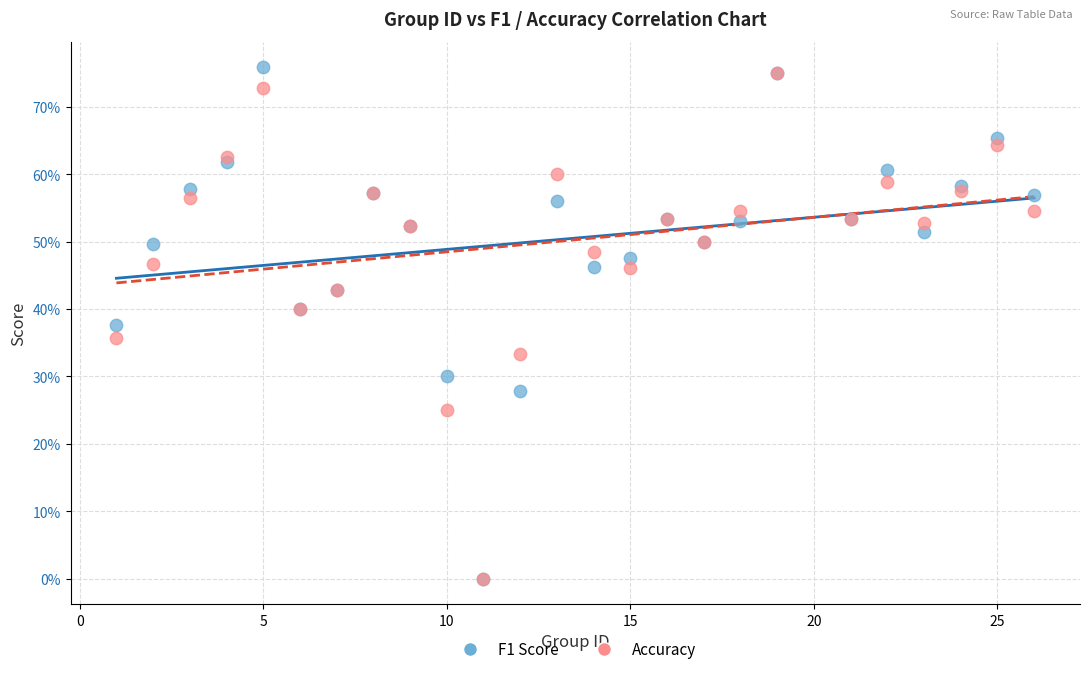

What are all the series names shown in the legend?

F1 Score, Accuracy